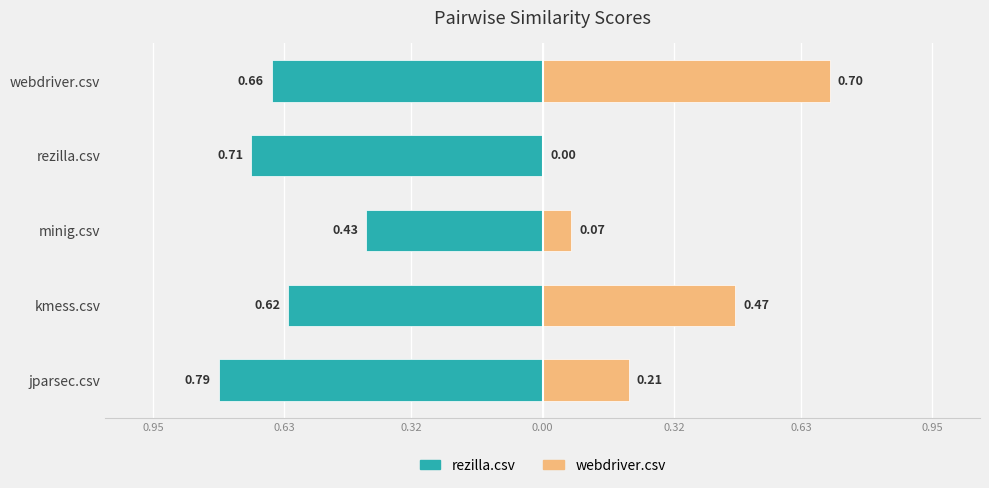

How many bars are there in total?

10